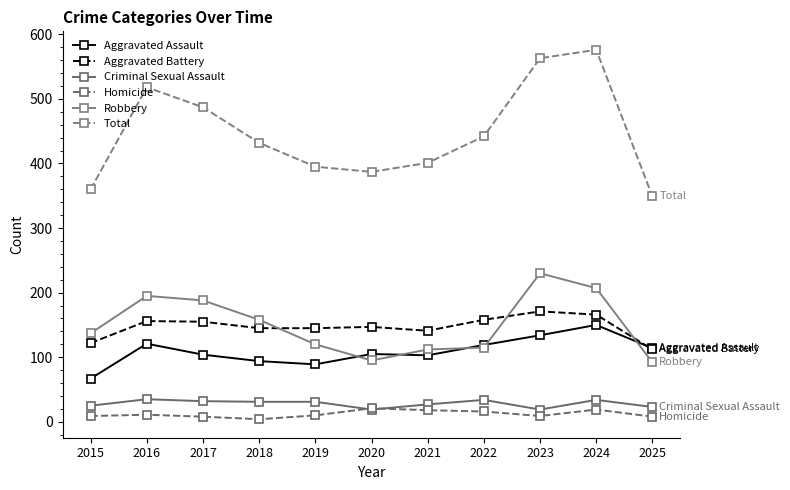

What is the difference between the highest and lowest values at 2015?

351